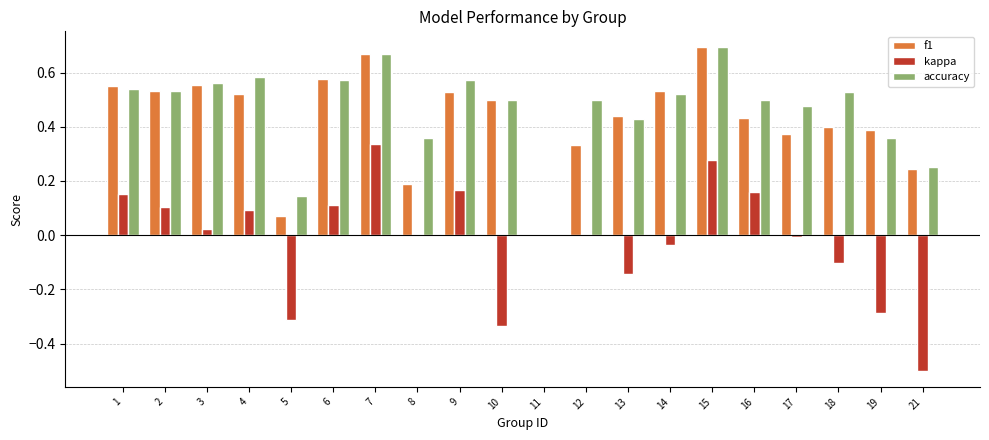

What is the sum of the accuracy values at 12 and 1?

1.0